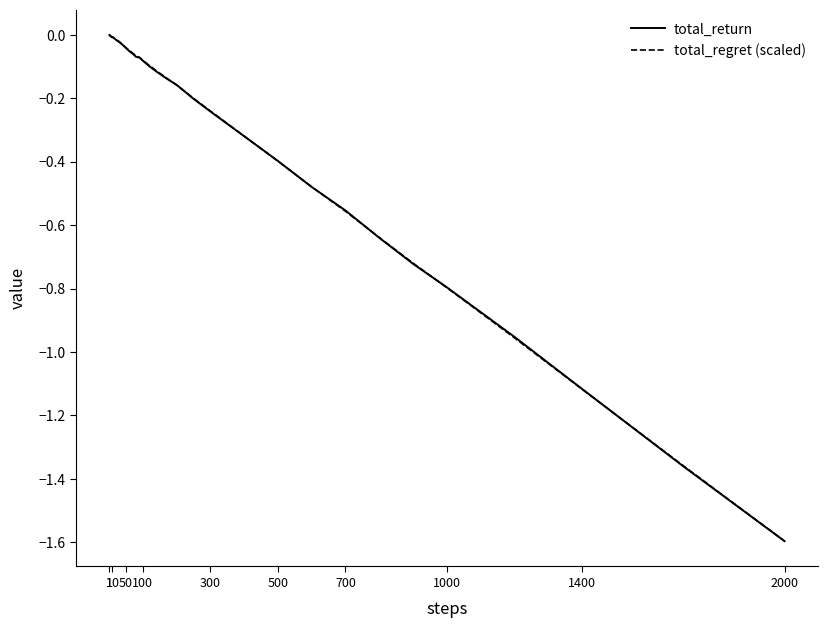

What is the smallest value displayed?

-1.6